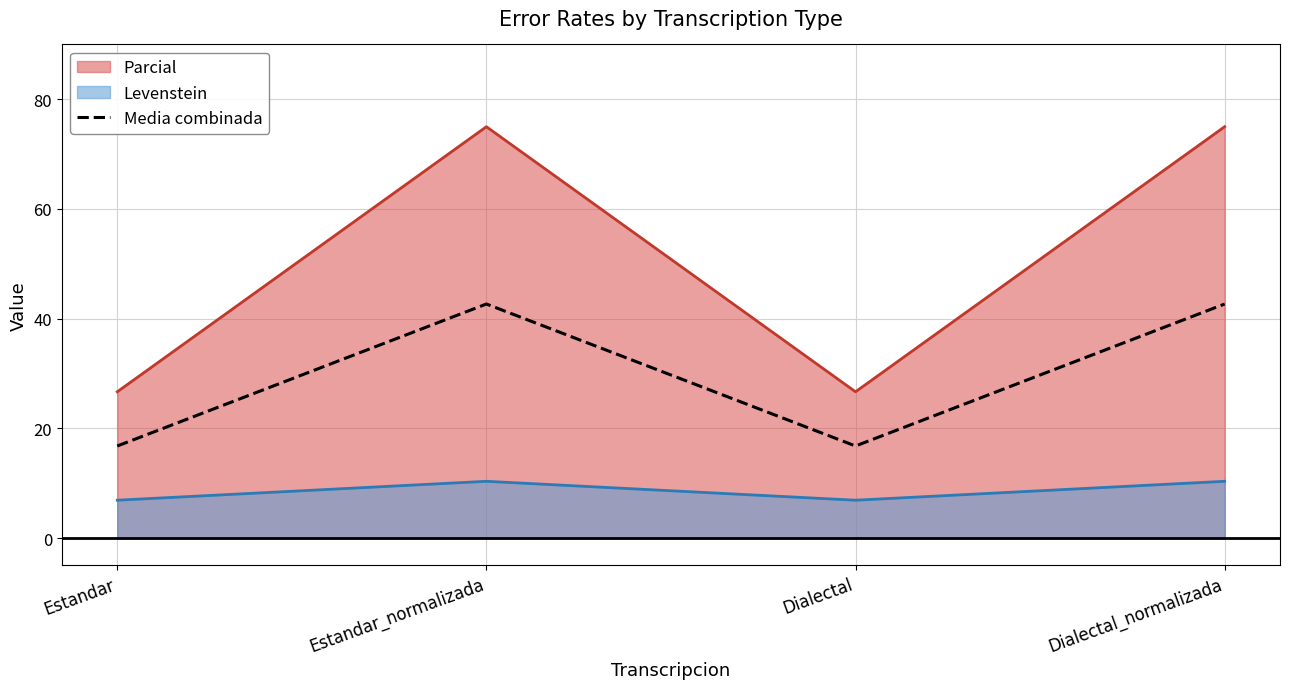

Is it true that the value at Dialectal_normalizada is 42.7?

True